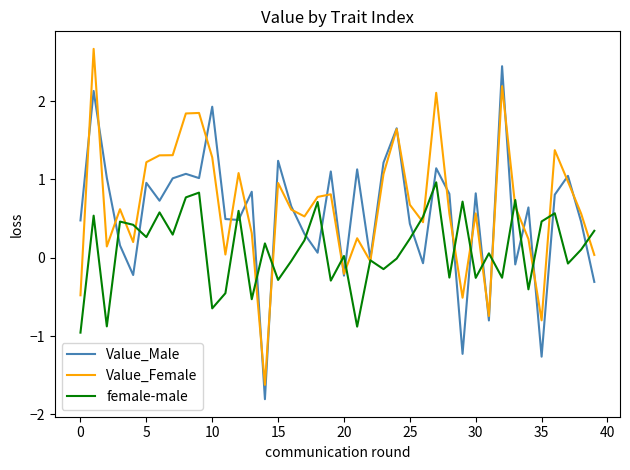

Rank the series by their maximum value, from lowest to highest.

female-male, Value_Male, Value_Female